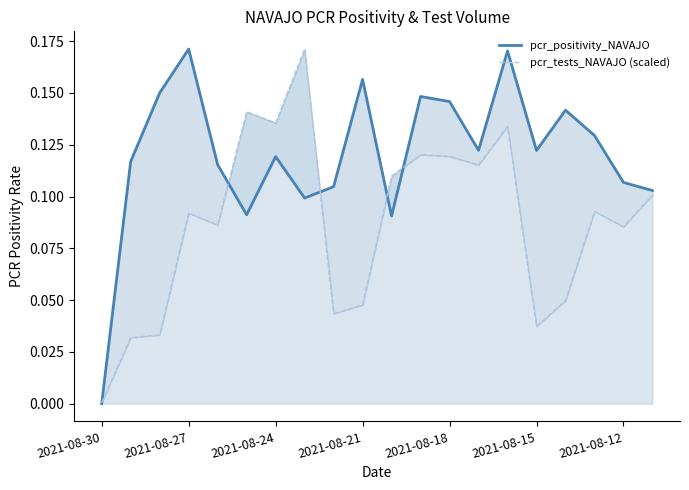

Is the value of pcr_positivity_NAVAJO at 2021-08-27 greater than the value of pcr_tests_NAVAJO (scaled) at 13?

Yes